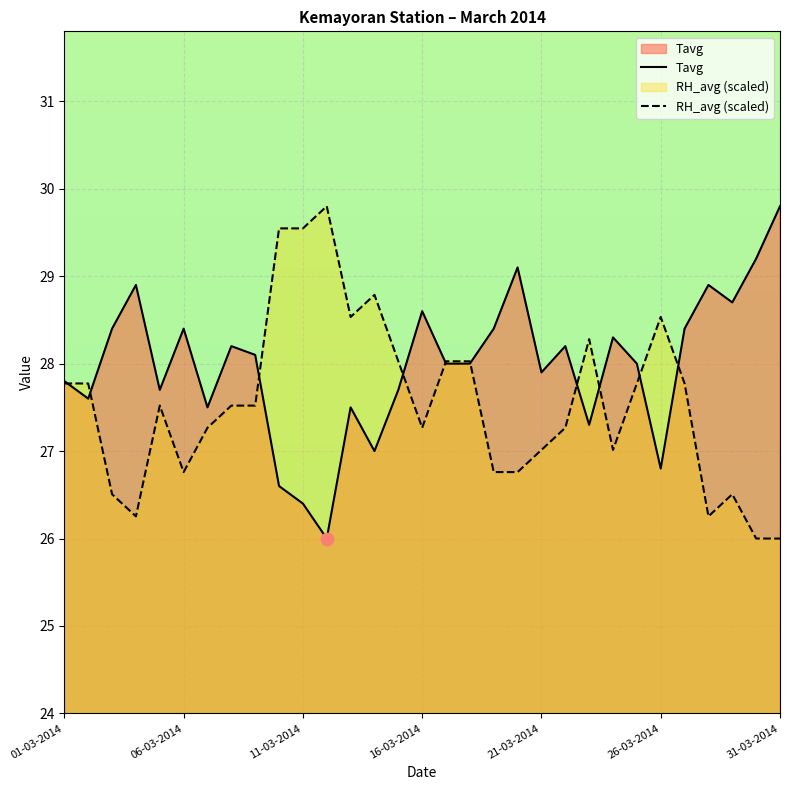

At how many categories does at least one series exceed 29?

6